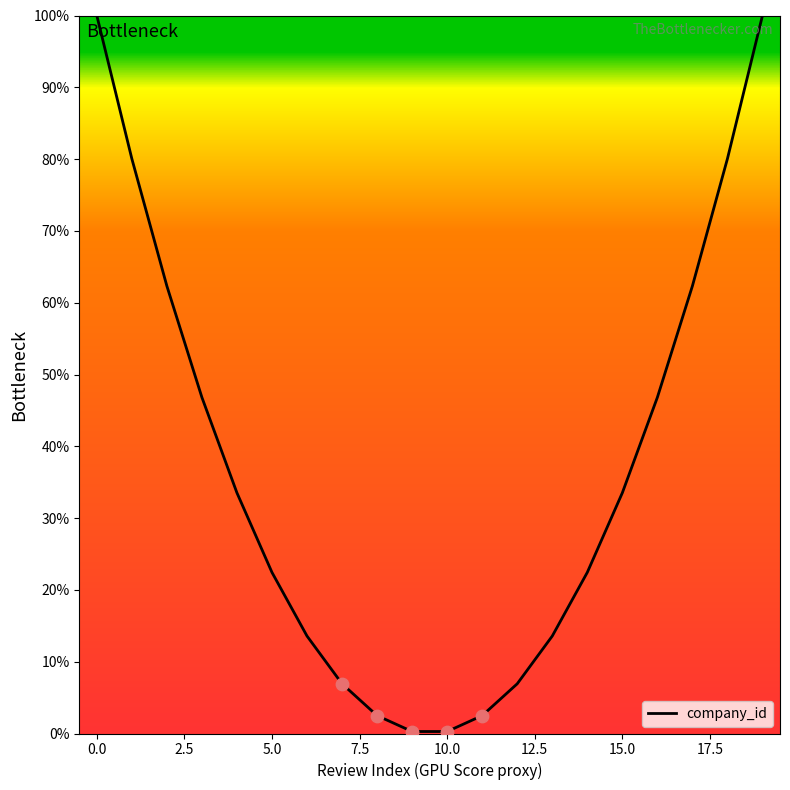

What is the difference between the maximum and minimum values?

99.7